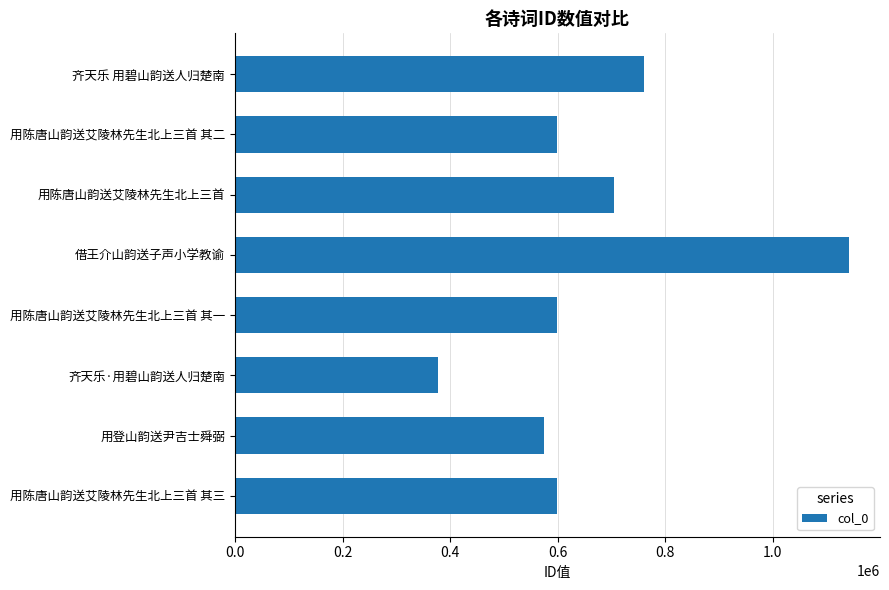

What is the value of the 5th bar from the top?

599349